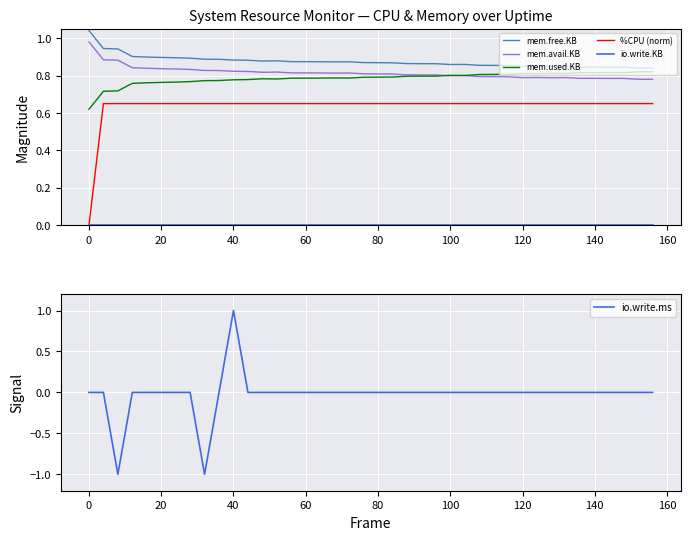

Reading right to left, list all the values displayed in this chart.

mem.free.KB: 0.8	0.8	0.8	0.8	0.8	0.8	0.8	0.8	0.8	0.8	0.9	0.9	0.9	0.9	0.9	0.9	0.9	0.9	0.9	0.9	0.9	0.9	0.9	0.9	0.9	0.9	0.9	0.9	0.9	0.9	0.9	0.9	0.9	0.9	0.9	0.9	0.9	0.9	0.9	1.0
mem.avail.KB: 0.8	0.8	0.8	0.8	0.8	0.8	0.8	0.8	0.8	0.8	0.8	0.8	0.8	0.8	0.8	0.8	0.8	0.8	0.8	0.8	0.8	0.8	0.8	0.8	0.8	0.8	0.8	0.8	0.8	0.8	0.8	0.8	0.8	0.8	0.8	0.8	0.8	0.9	0.9	1.0
mem.used.KB: 0.8	0.8	0.8	0.8	0.8	0.8	0.8	0.8	0.8	0.8	0.8	0.8	0.8	0.8	0.8	0.8	0.8	0.8	0.8	0.8	0.8	0.8	0.8	0.8	0.8	0.8	0.8	0.8	0.8	0.8	0.8	0.8	0.8	0.8	0.8	0.8	0.8	0.7	0.7	0.6
%CPU (norm): 0.7	0.7	0.7	0.7	0.7	0.7	0.7	0.7	0.7	0.7	0.7	0.7	0.7	0.7	0.7	0.7	0.7	0.7	0.7	0.7	0.7	0.7	0.7	0.7	0.7	0.7	0.7	0.7	0.7	0.7	0.7	0.7	0.7	0.7	0.7	0.7	0.7	0.7	0.7	0.0
io.write.KB: 0.0	0.0	0.0	0.0	0.0	0.0	0.0	0.0	0.0	0.0	0.0	0.0	0.0	0.0	0.0	0.0	0.0	0.0	0.0	0.0	0.0	0.0	0.0	0.0	0.0	0.0	0.0	0.0	0.0	0.0	0.0	0.0	0.0	0.0	0.0	0.0	0.0	0.0	0.0	0.0
io.write.ms: 0.0	0.0	0.0	0.0	0.0	0.0	0.0	0.0	0.0	0.0	0.0	0.0	0.0	0.0	0.0	0.0	0.0	0.0	0.0	0.0	0.0	0.0	0.0	0.0	0.0	0.0	0.0	0.0	0.0	1.0	0.0	-1.0	0.0	0.0	0.0	0.0	0.0	-1.0	0.0	0.0